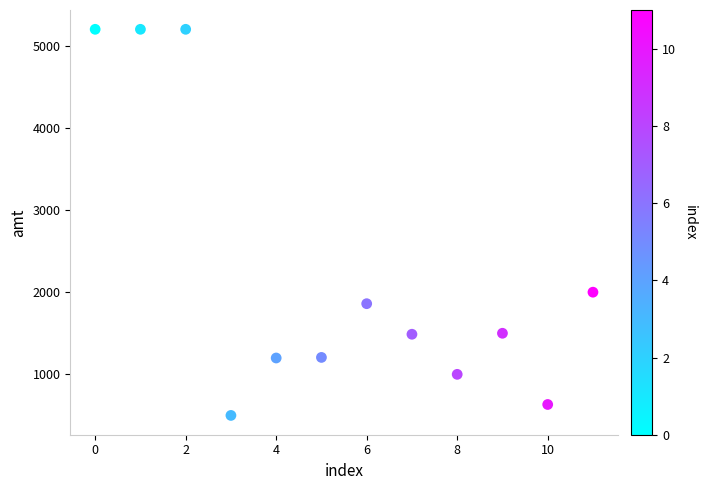

What is the average Y value?

2248.8